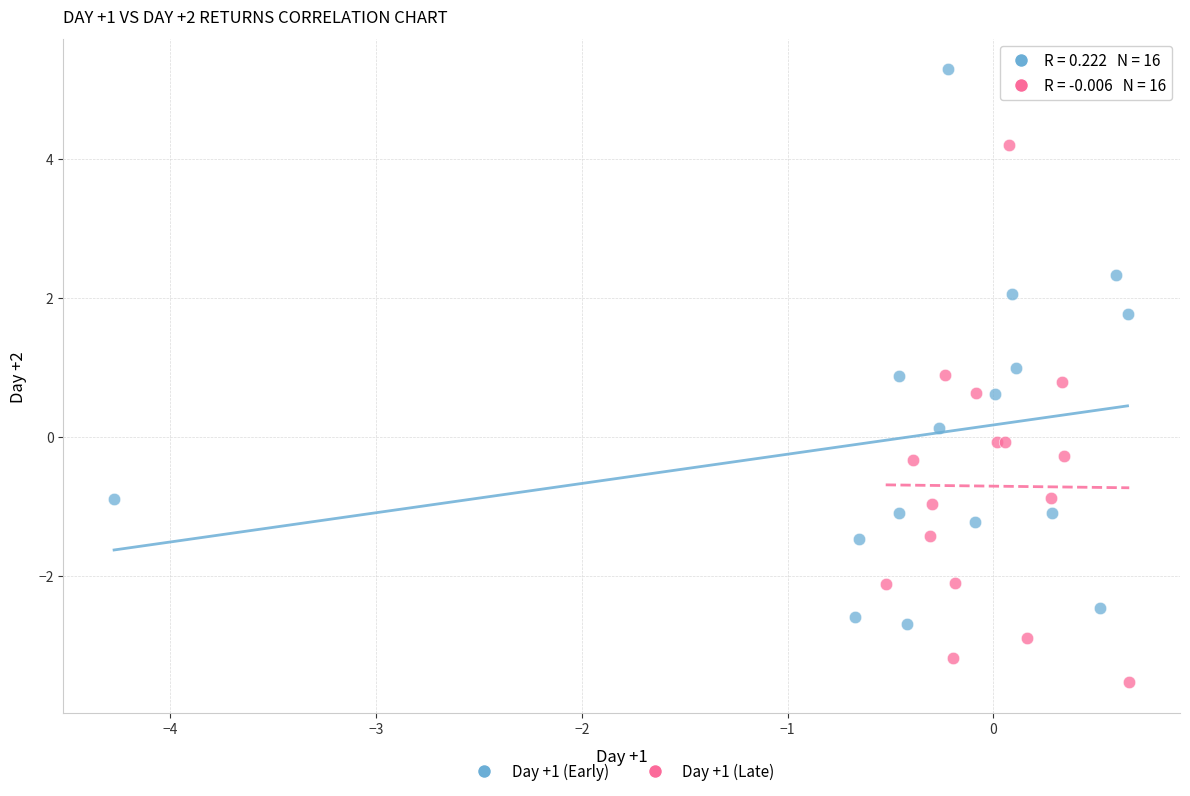

Which series has the largest Y range (max minus min)?

Day +1 (Early)